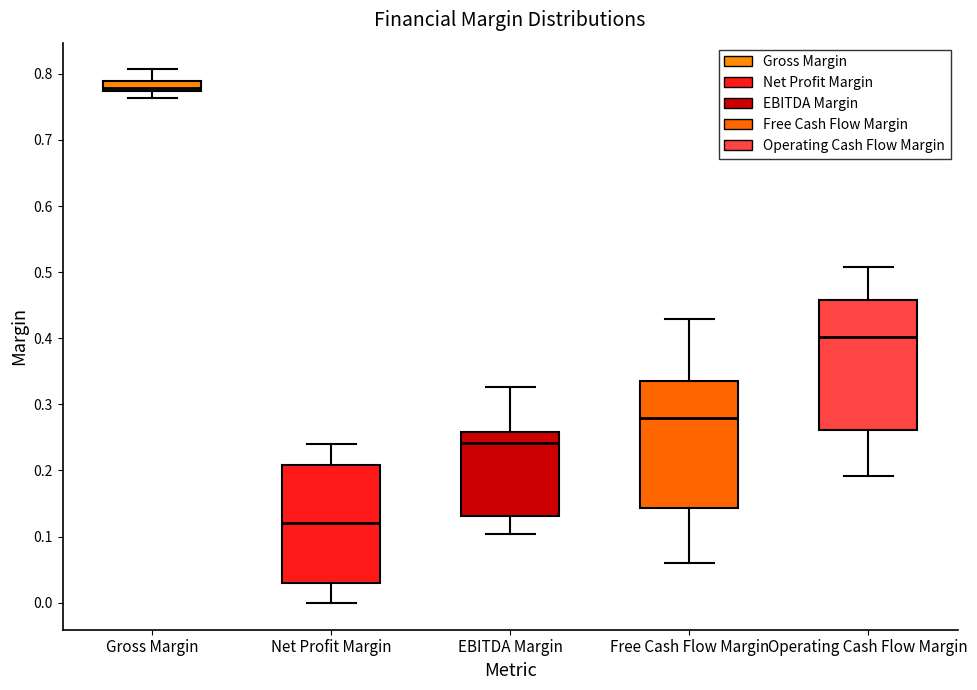

Reading left to right, read every box against the y-axis: the position of its median line, the range the box covers, and the ends of its whiskers. The values are not printed on the chart, so give them approximately, as read against the axis.

Gross Margin: median 0.78, box 0.77 to 0.79, whiskers 0.76 to 0.81
Net Profit Margin: median 0.12, box 0.03 to 0.21, whiskers 0.00 to 0.24
EBITDA Margin: median 0.24, box 0.13 to 0.26, whiskers 0.10 to 0.33
Free Cash Flow Margin: median 0.28, box 0.14 to 0.34, whiskers 0.06 to 0.43
Operating Cash Flow Margin: median 0.40, box 0.26 to 0.46, whiskers 0.19 to 0.51